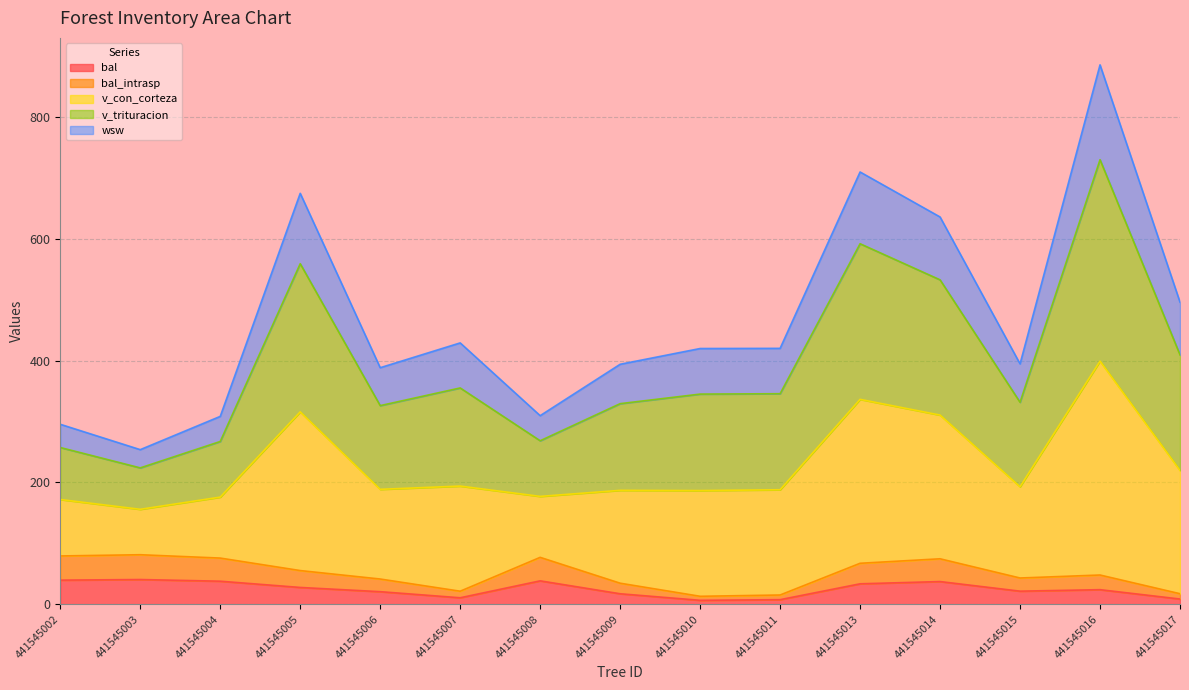

What is the spread (max minus min) of values at 441545005?

646.8